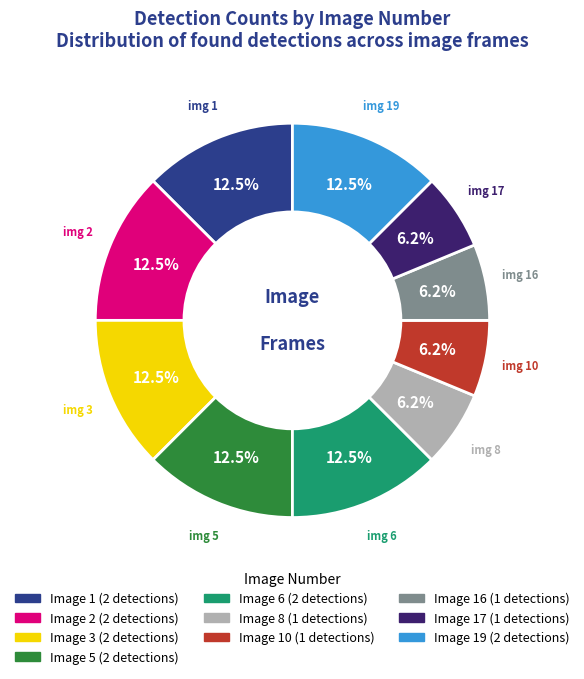

To the nearest percent, what is the average slice percentage?

10%